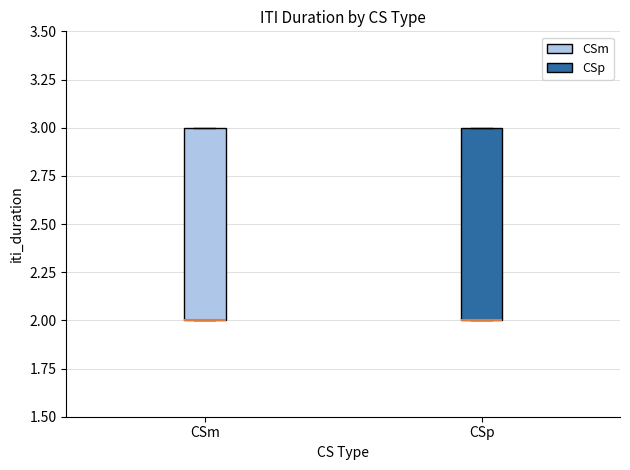

Reading left to right, read every box against the y-axis: the position of its median line, the range the box covers, and the ends of its whiskers. The values are not printed on the chart, so give them approximately, as read against the axis.

CSm: median 2 (drawn on the box's lower edge), box 2 to 3, whiskers 2 to 3
CSp: median 2 (drawn on the box's lower edge), box 2 to 3, whiskers 2 to 3